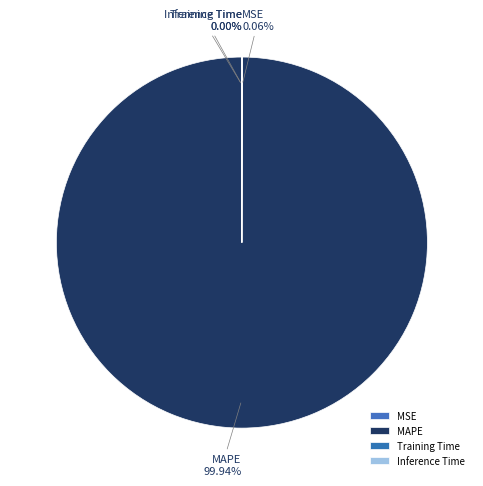

Which category has the biggest portion of the pie?

MAPE